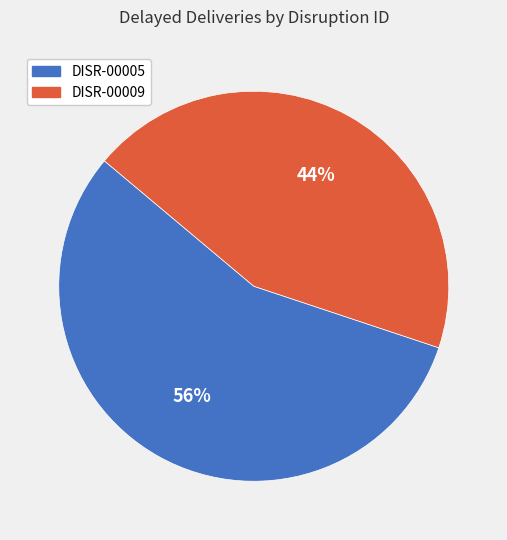

The DISR-00005 slice represents 65% of the pie. True or false?

False